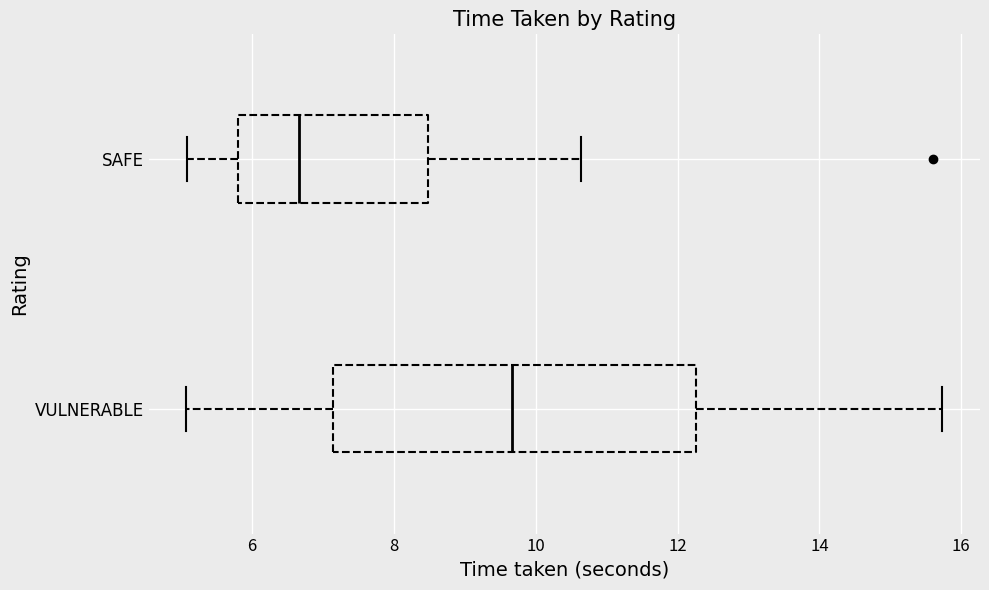

Reading bottom to top, read every box against the x-axis: the position of its median line, the range the box covers, and the ends of its whiskers. The values are not printed on the chart, so give them approximately, as read against the axis.

VULNERABLE: median 9.6, box 7.2 to 12.2, whiskers 5.0 to 15.8
SAFE: median 6.6, box 5.8 to 8.4, whiskers 5.0 to 10.6